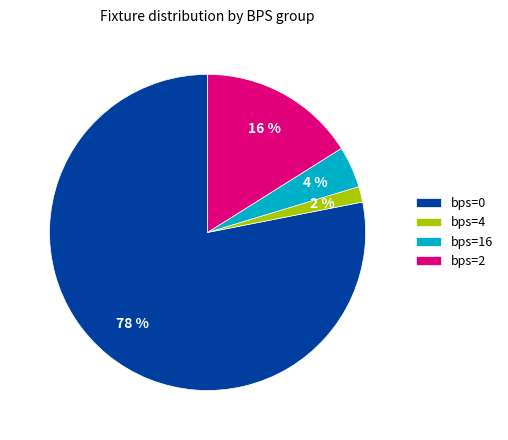

Count the number of slices in the pie.

4